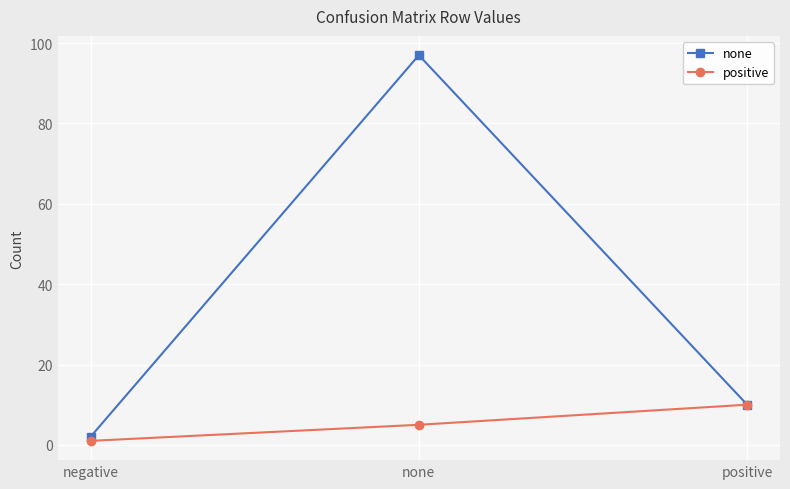

How many data points does each series have?

3